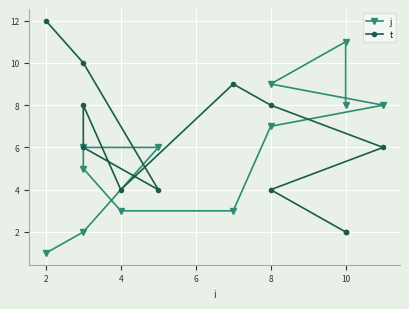

The j series shows 2 at 4. True or false?

False